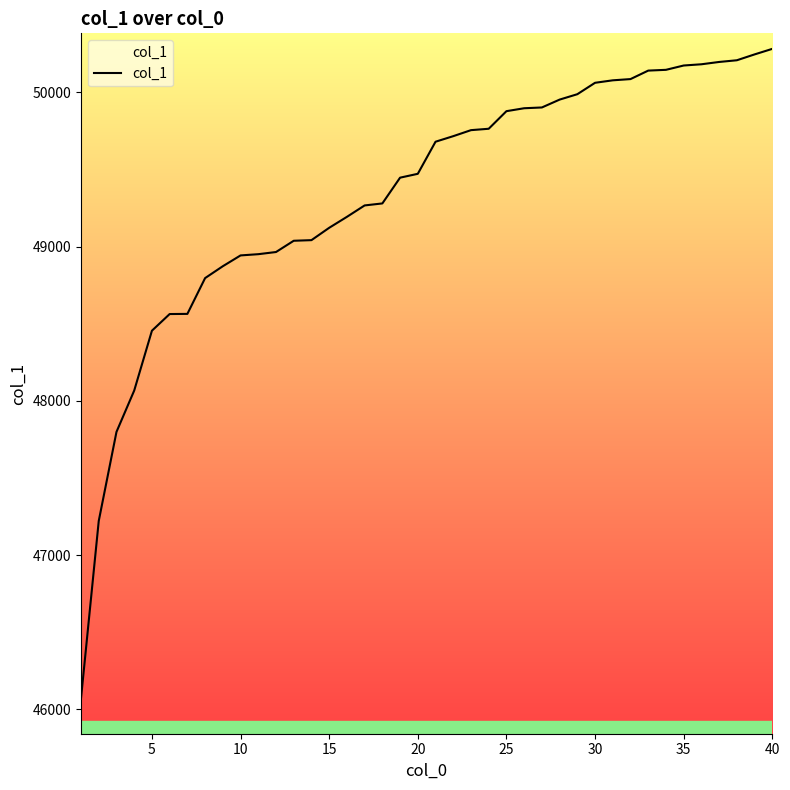

What is the greatest value displayed?

50282